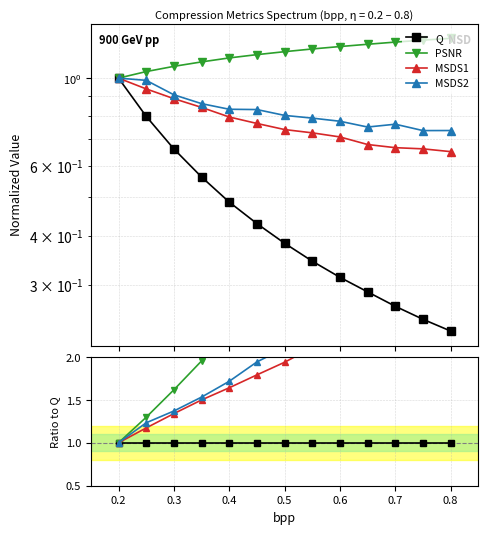

At 0.8, list the series in order from largest to smallest.

PSNR, MSDS2, MSDS1, Q